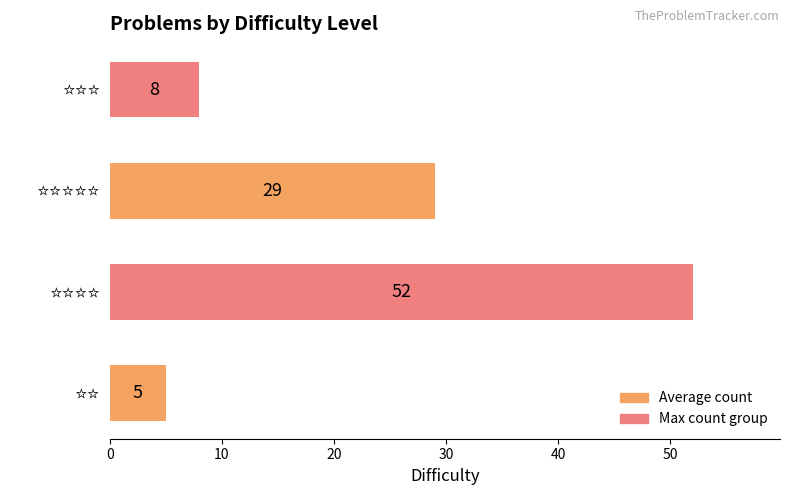

What is the minimum value shown in the chart?

5